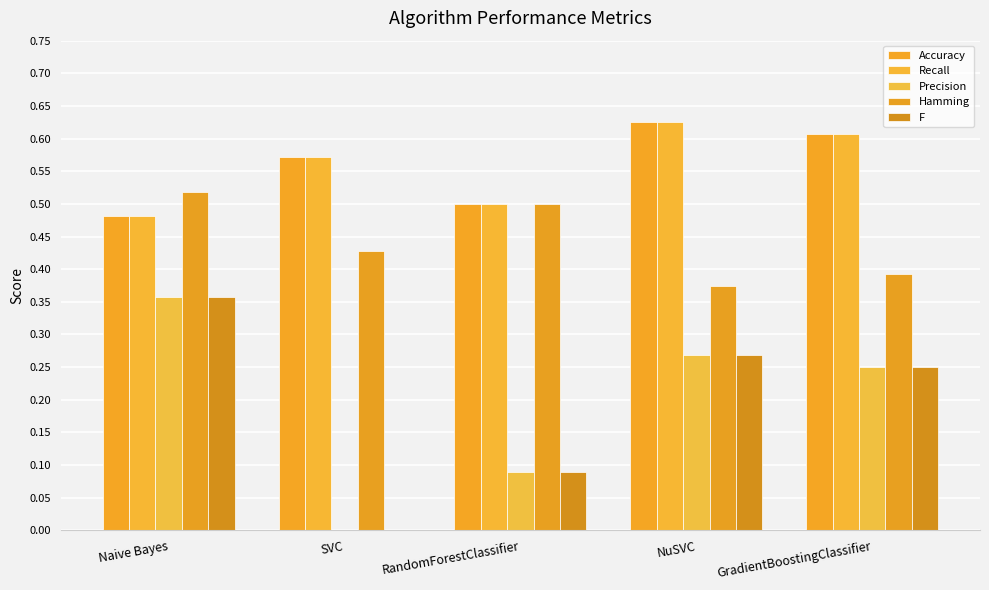

Reading left to right, transcribe all the data shown in this chart.

Accuracy: Naive Bayes=0.5	SVC=0.6	RandomForestClassifier=0.5	NuSVC=0.6	GradientBoostingClassifier=0.6
Recall: Naive Bayes=0.5	SVC=0.6	RandomForestClassifier=0.5	NuSVC=0.6	GradientBoostingClassifier=0.6
Precision: Naive Bayes=0.4	SVC=0.0	RandomForestClassifier=0.1	NuSVC=0.3	GradientBoostingClassifier=0.2
Hamming: Naive Bayes=0.5	SVC=0.4	RandomForestClassifier=0.5	NuSVC=0.4	GradientBoostingClassifier=0.4
F: Naive Bayes=0.4	SVC=0.0	RandomForestClassifier=0.1	NuSVC=0.3	GradientBoostingClassifier=0.2